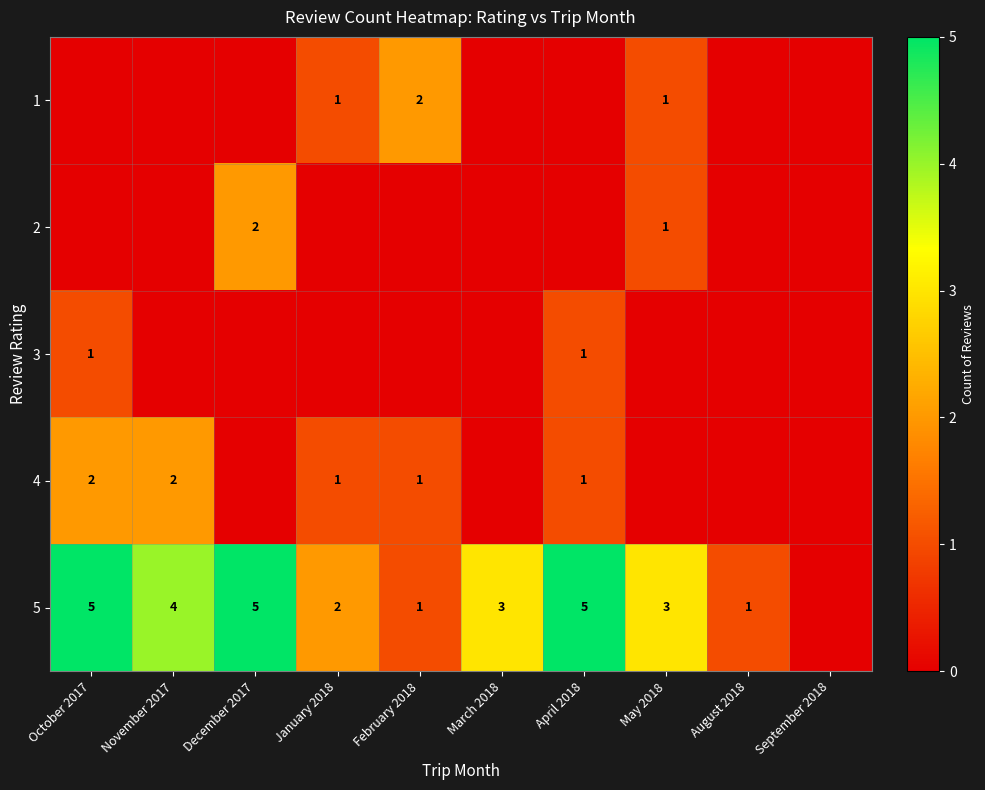

The value of 5 at December 2017 is 7. True or false?

False